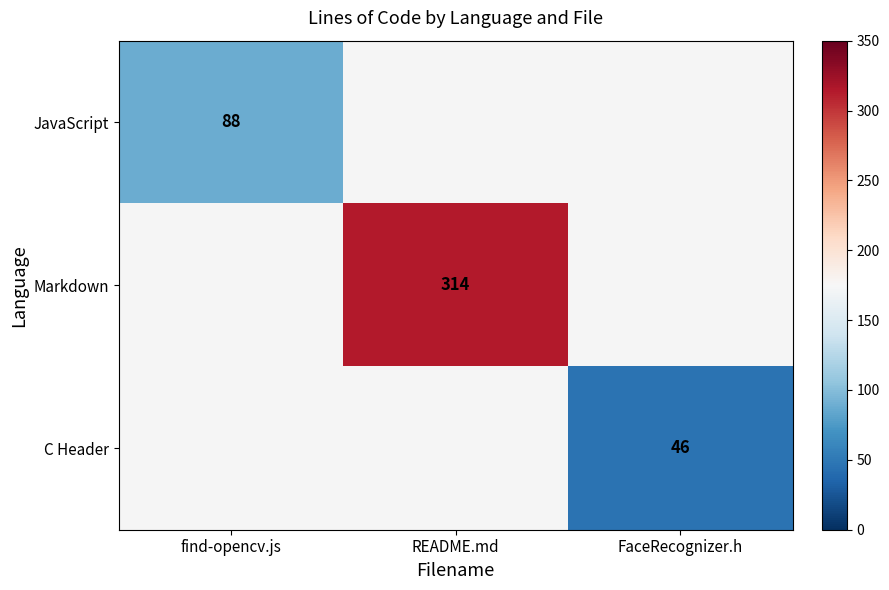

Count the number of categories in the chart.

3